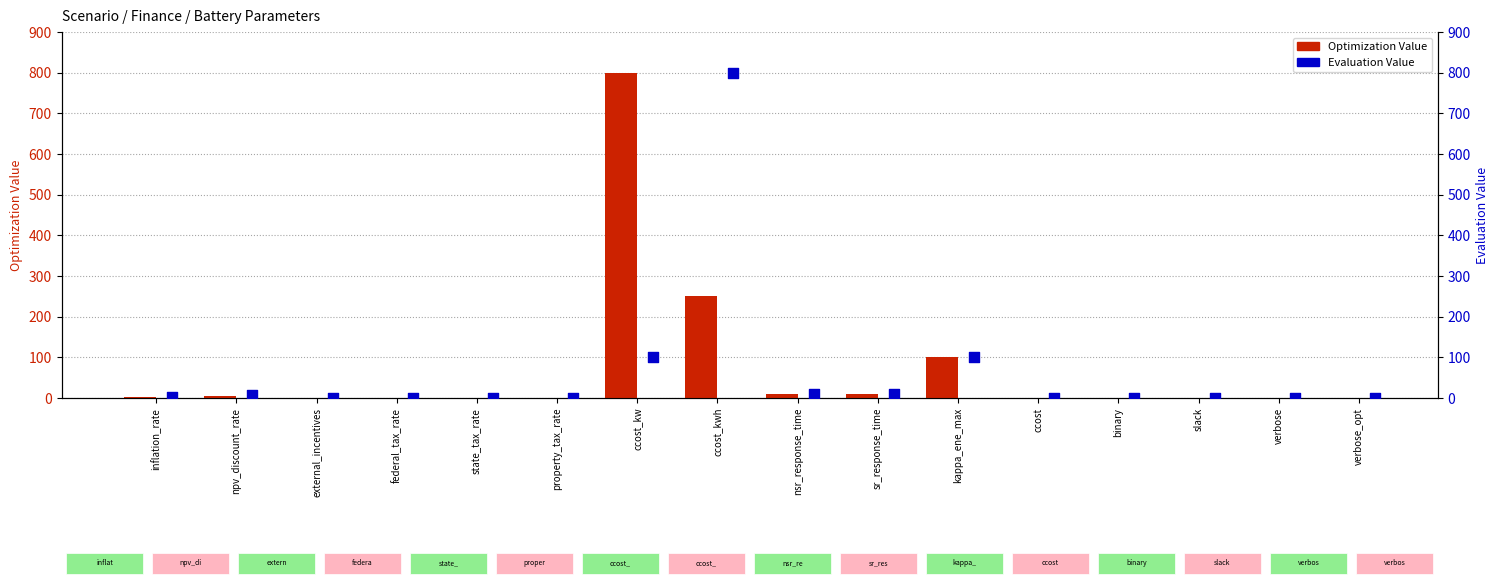

Which series reaches the maximum Y coordinate?

Optimization Value